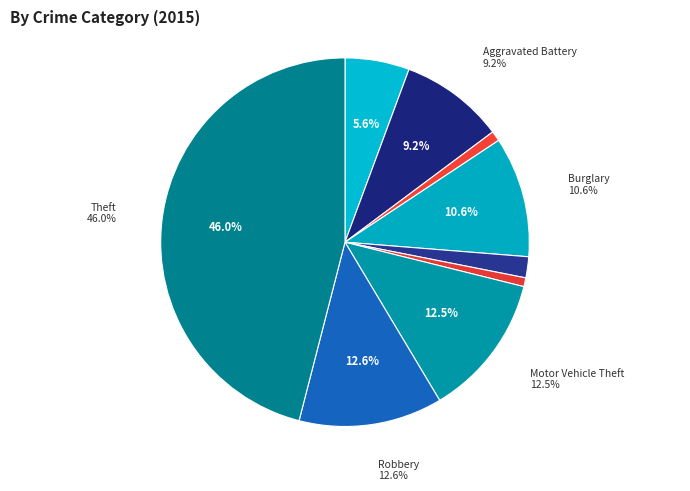

Which slice is the smallest?

Homicide